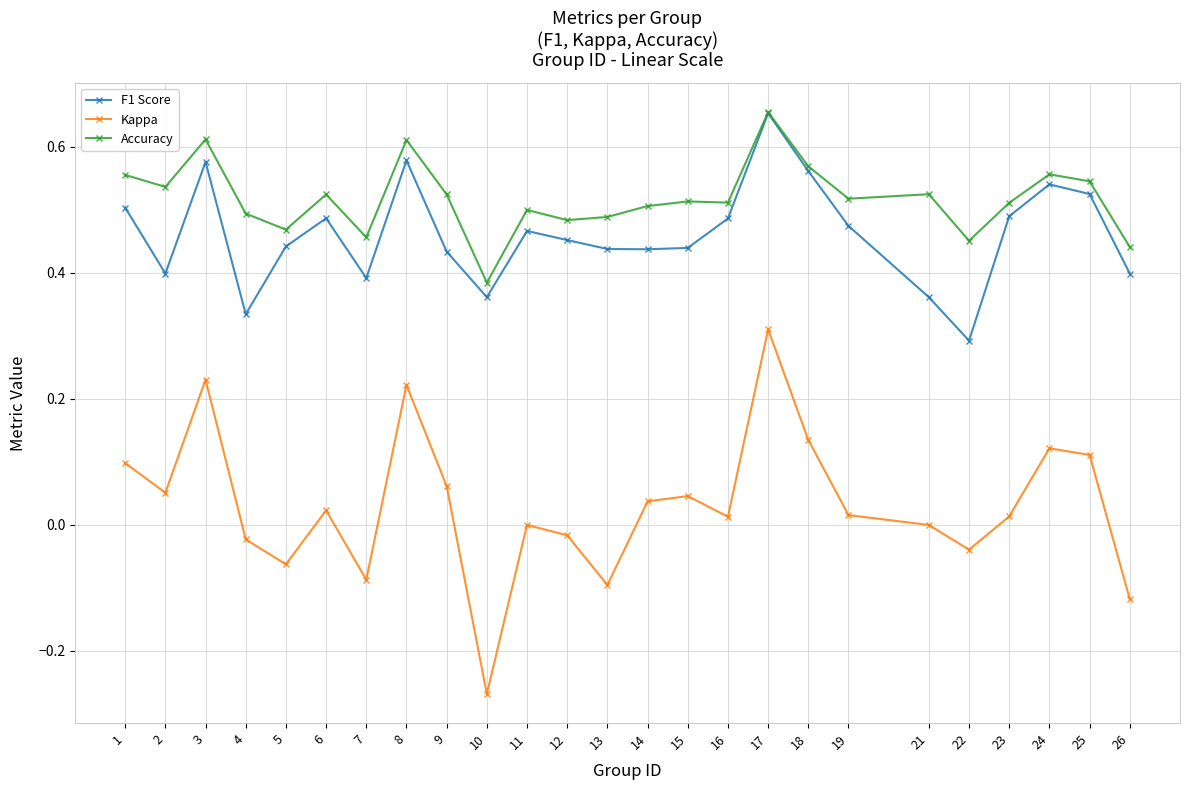

At which category is the sum across all series the highest?

17